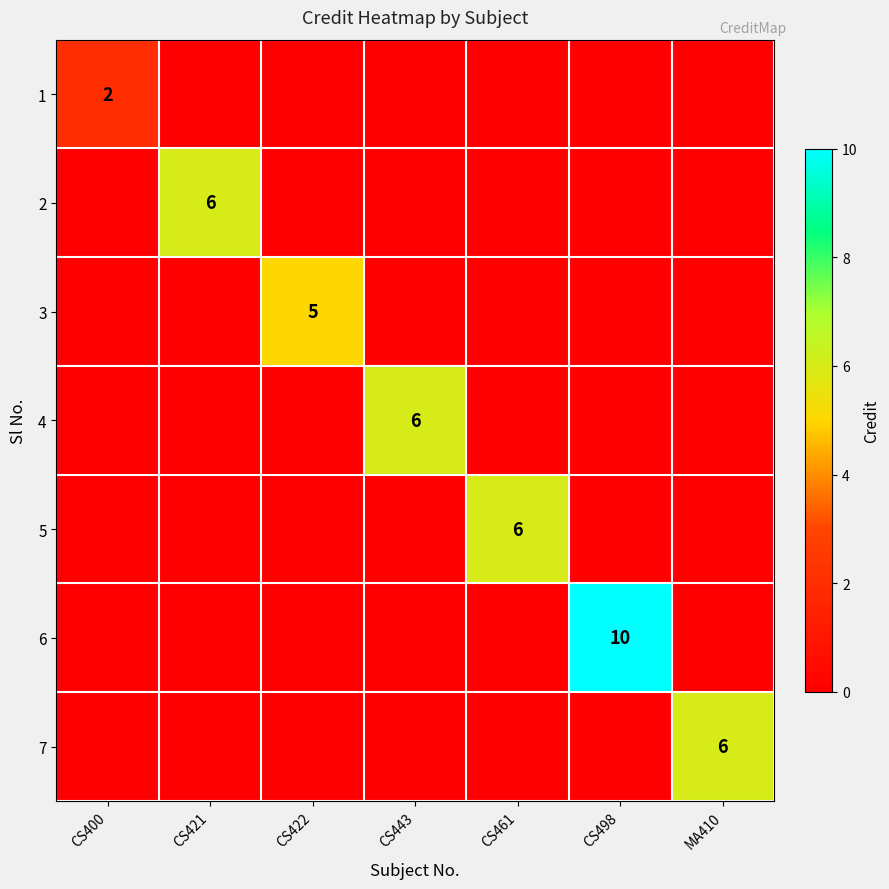

Is it true that 6 equals 10 at CS498?

True